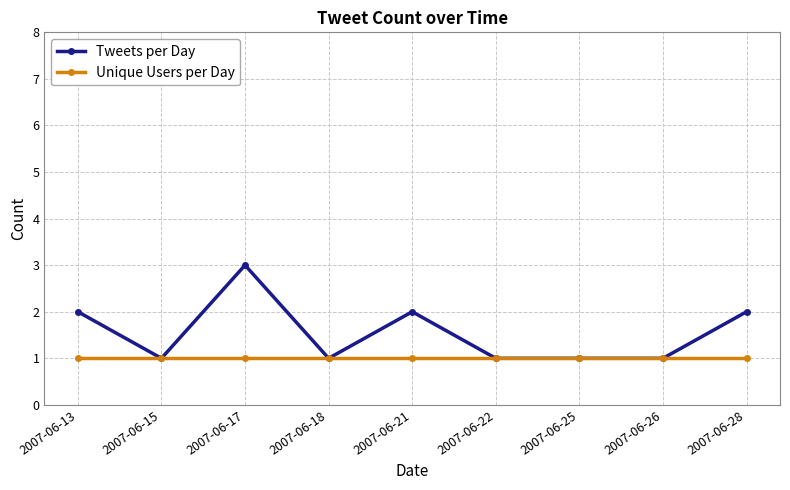

What is the highest value of the Tweets per Day series?

3